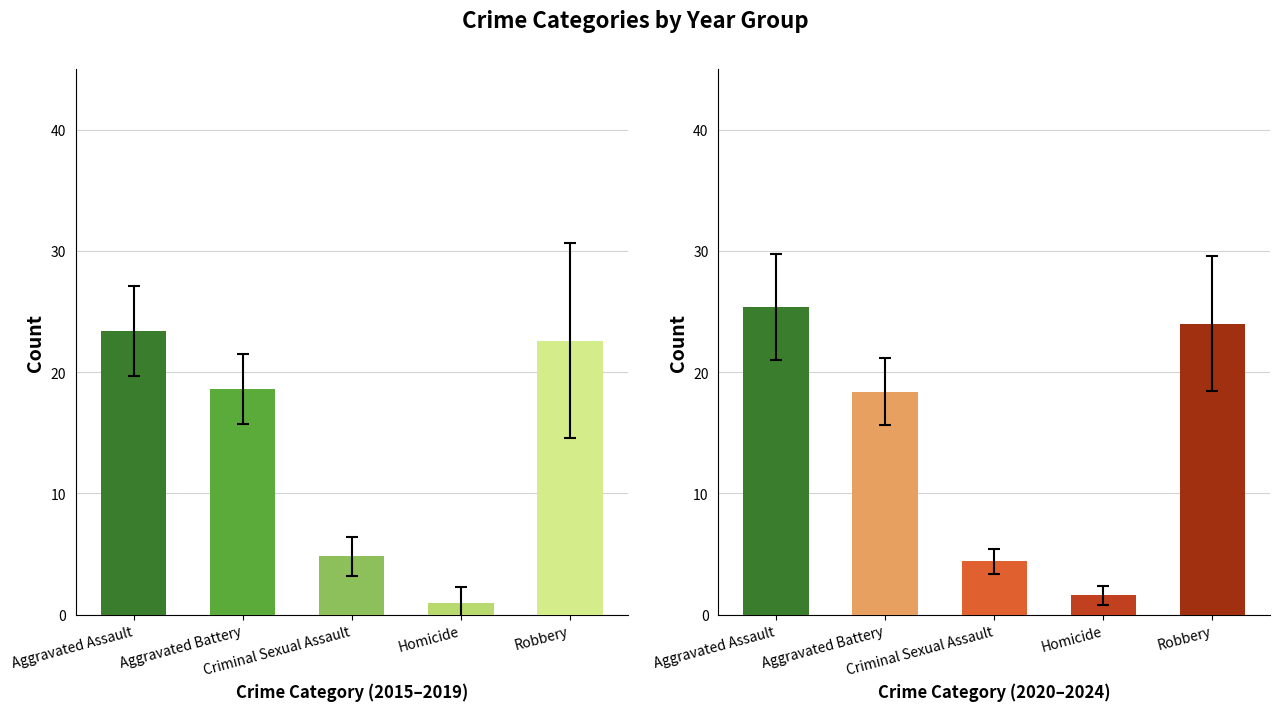

Is the value of Robbery at 2023 greater than the value of Aggravated Battery at 2024?

No